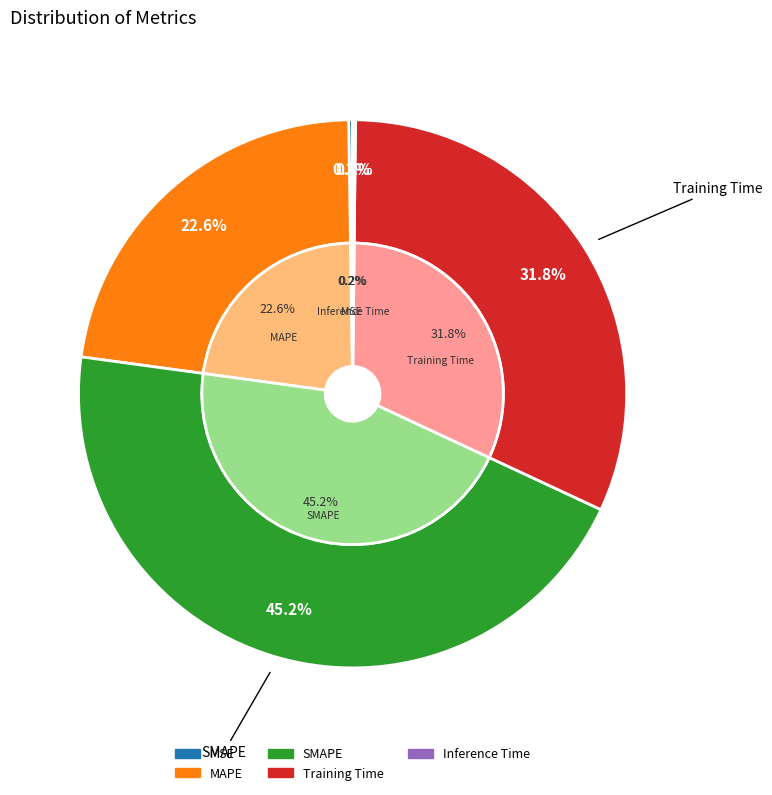

What percentage do Inference Time and MSE together represent?

0.4%